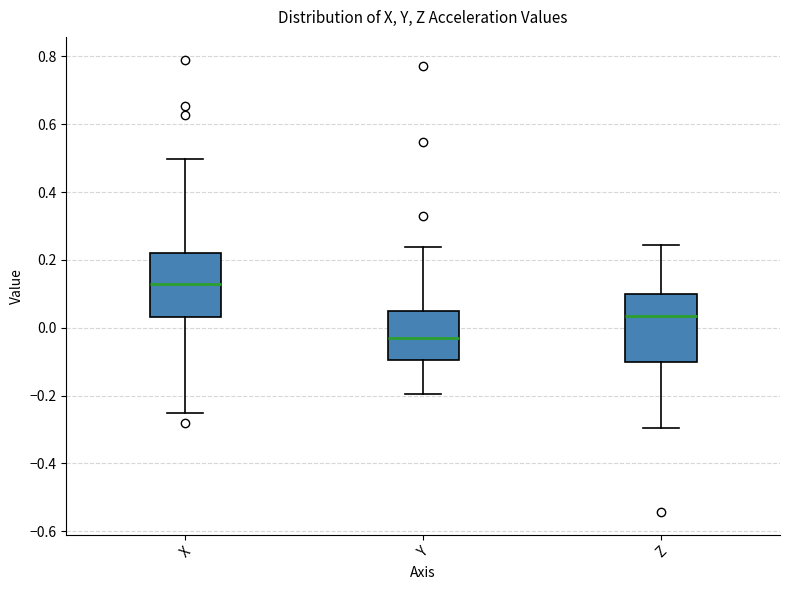

Where is the upper edge of the box for Y on the y-axis? The values are not printed on the chart, so give them approximately, as read against the axis.

0.04